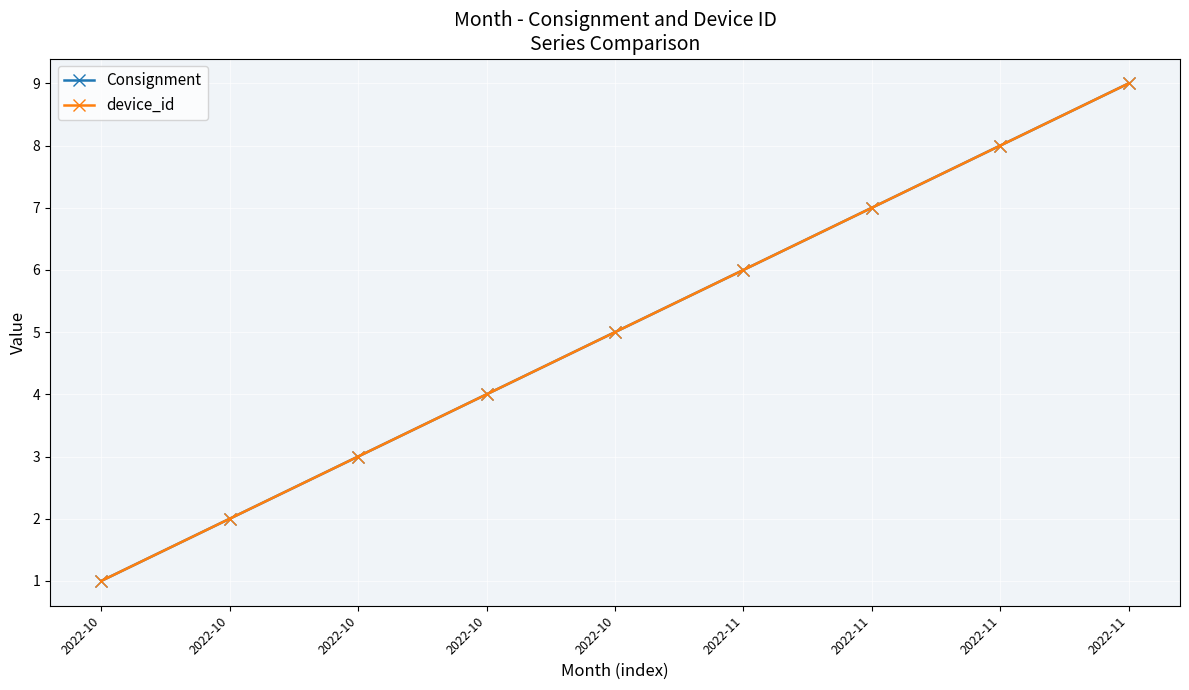

At 2022-10, list the series in order from largest to smallest.

Consignment, device_id